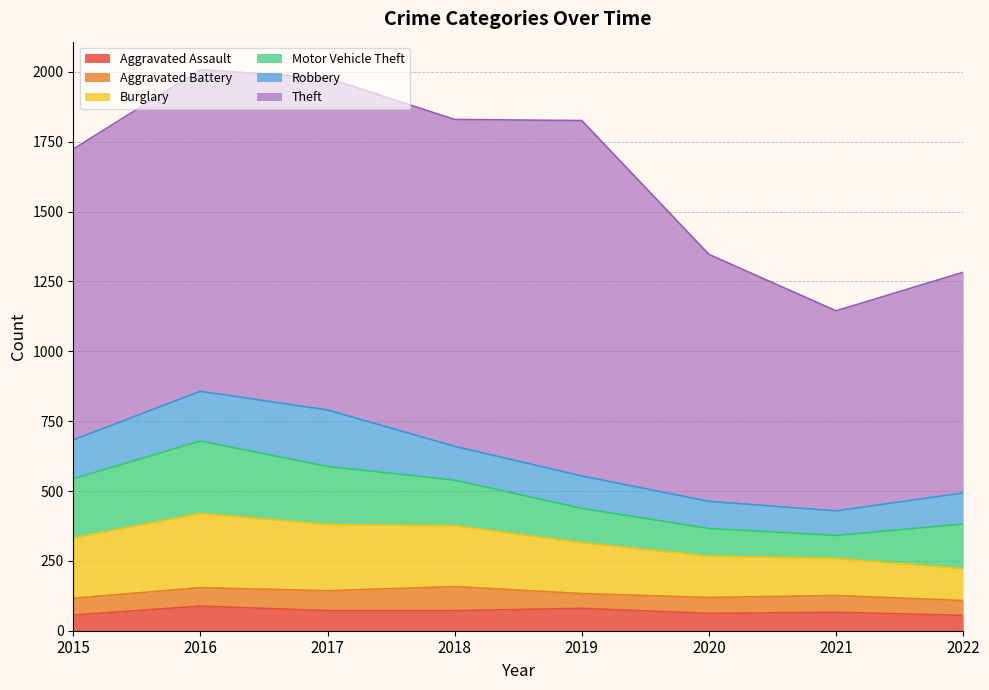

What is the highest value of the Motor Vehicle Theft series?

259